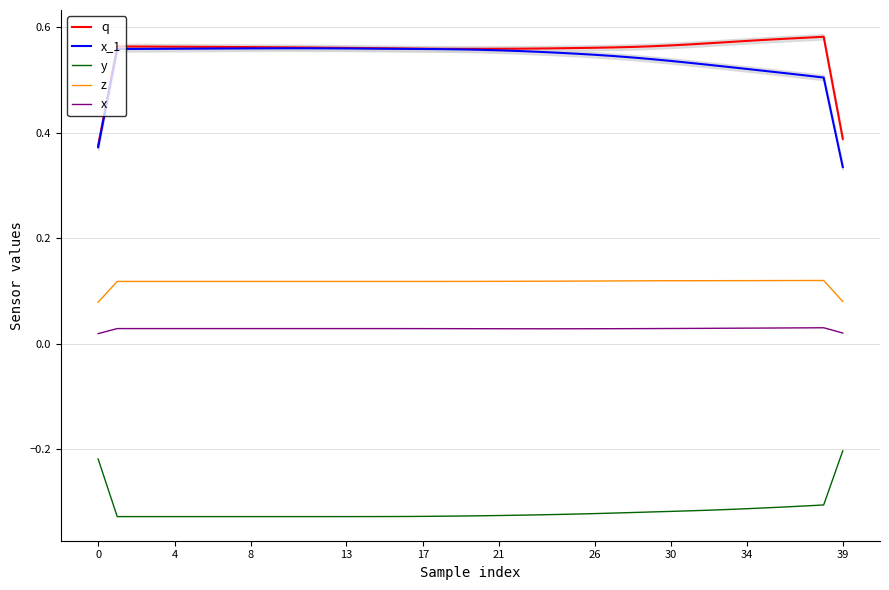

True or false: x_1 has more than 1 points higher than both neighbors.

False